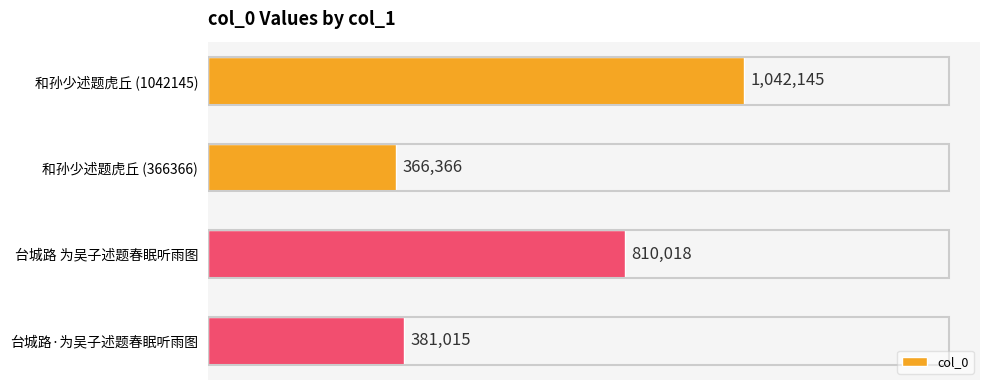

Reading top to bottom, transcribe all the data shown in this chart.

1042145	366366	810018	381015